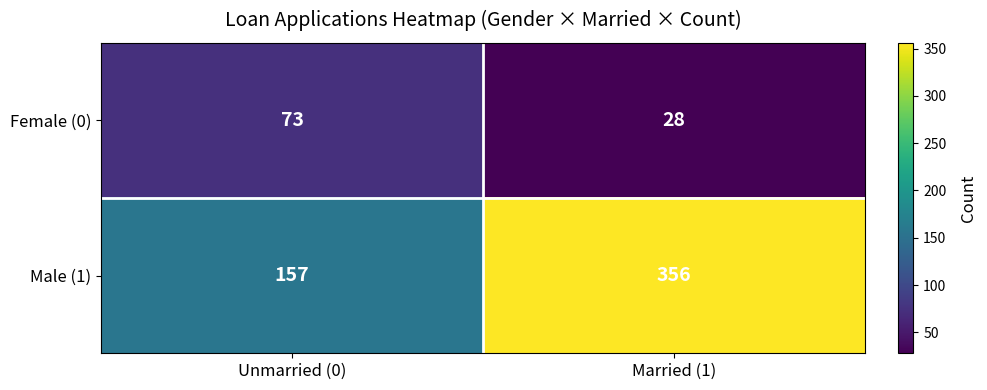

What is the difference between the highest and lowest values at Unmarried (0)?

84